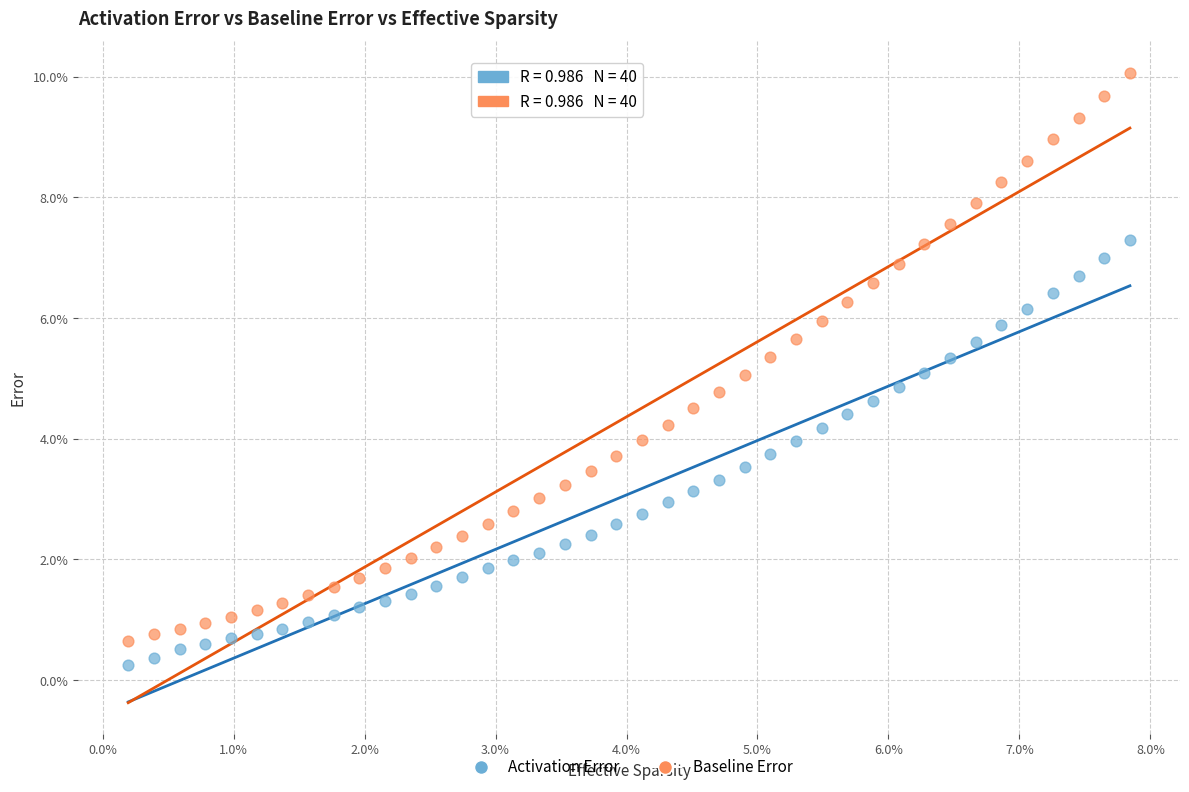

What are all the series names shown in the legend?

Activation Error, Baseline Error